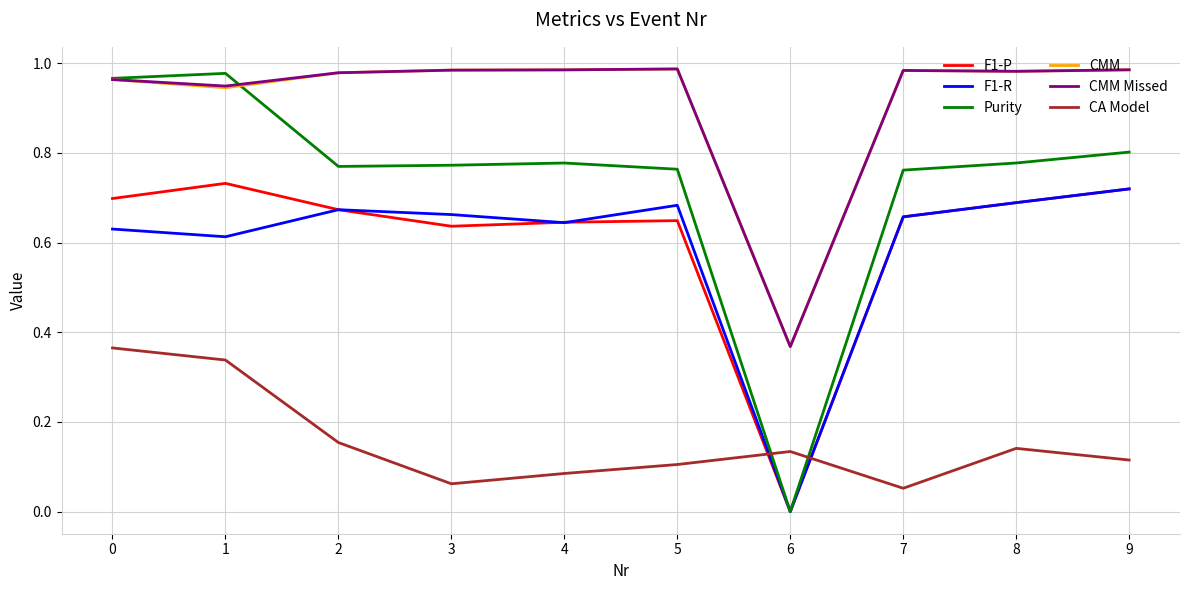

How many lines are shown in the chart?

6